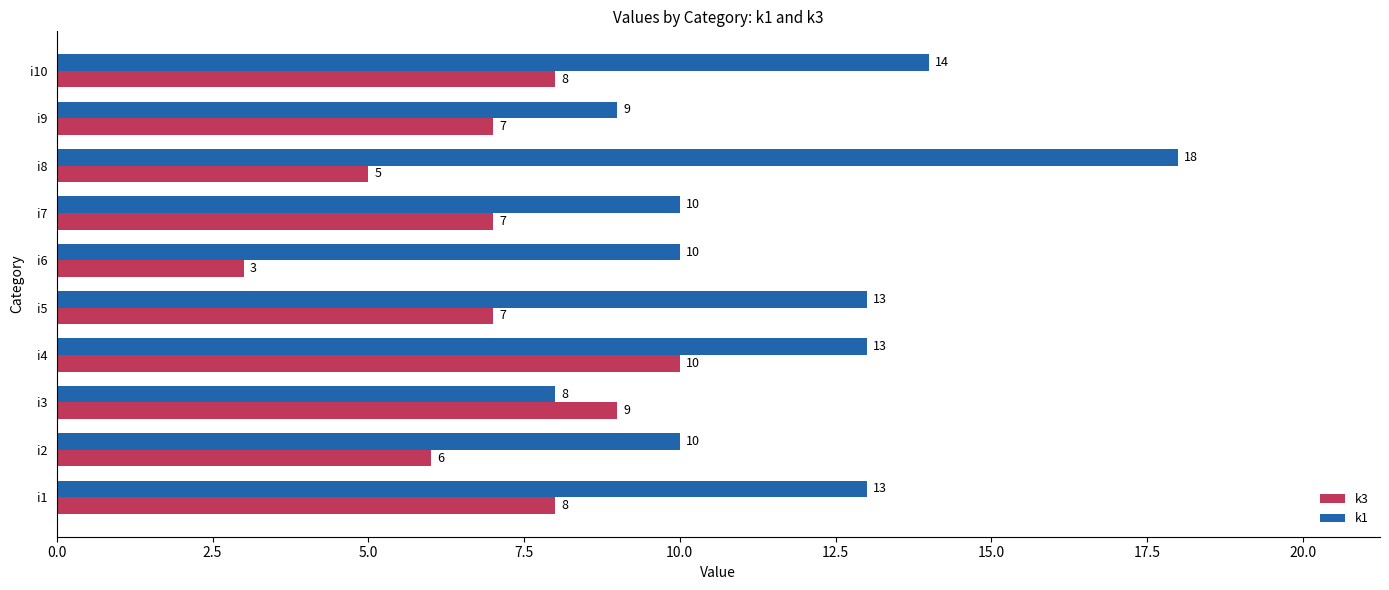

What is the highest value of the k3 series?

10